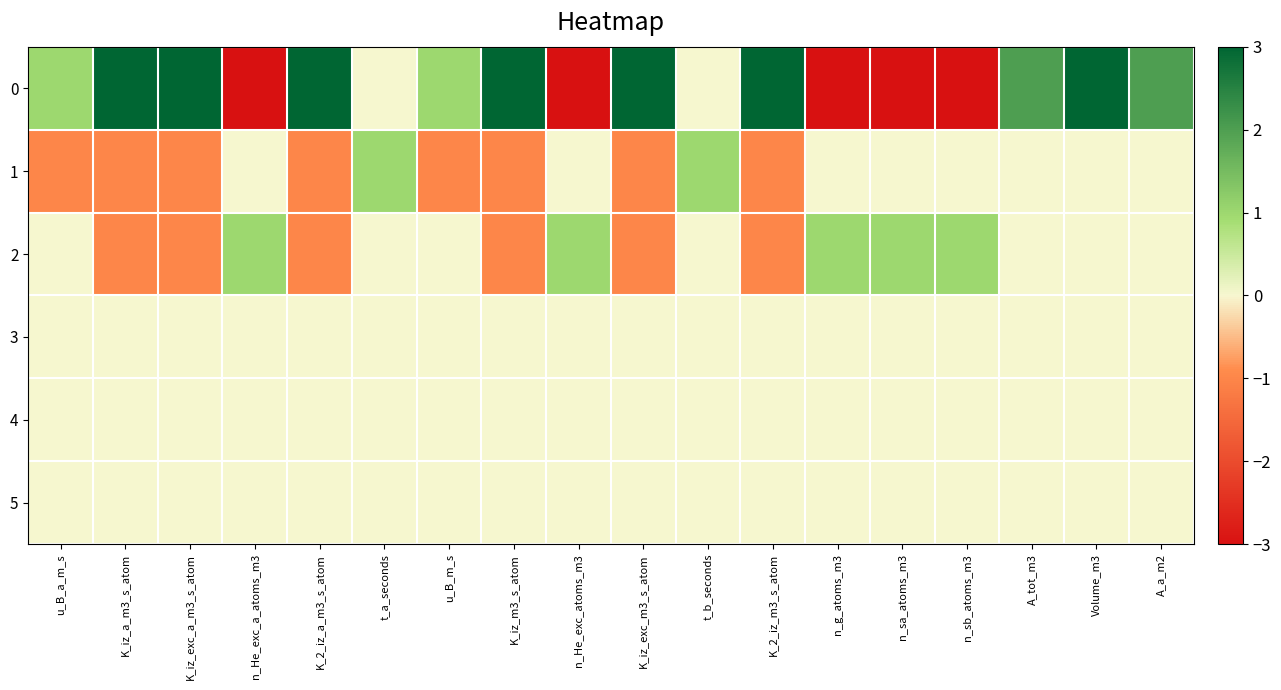

Reading left to right, extract all data points from this chart.

0: u_B_a_m_s=1	K_iz_a_m3_s_atom=3	K_iz_exc_a_m3_s_atom=3	n_He_exc_a_atoms_m3=-3	K_2_iz_a_m3_s_atom=3	t_a_seconds=0	u_B_m_s=1	K_iz_m3_s_atom=3	n_He_exc_atoms_m3=-3	K_iz_exc_m3_s_atom=3	t_b_seconds=0	K_2_iz_m3_s_atom=3	n_g_atoms_m3=-3	n_sa_atoms_m3=-3	n_sb_atoms_m3=-3	A_tot_m3=2	Volume_m3=3	A_a_m2=2
1: u_B_a_m_s=-1	K_iz_a_m3_s_atom=-1	K_iz_exc_a_m3_s_atom=-1	n_He_exc_a_atoms_m3=0	K_2_iz_a_m3_s_atom=-1	t_a_seconds=1	u_B_m_s=-1	K_iz_m3_s_atom=-1	n_He_exc_atoms_m3=0	K_iz_exc_m3_s_atom=-1	t_b_seconds=1	K_2_iz_m3_s_atom=-1	n_g_atoms_m3=0	n_sa_atoms_m3=0	n_sb_atoms_m3=0	A_tot_m3=0	Volume_m3=0	A_a_m2=0
2: u_B_a_m_s=0	K_iz_a_m3_s_atom=-1	K_iz_exc_a_m3_s_atom=-1	n_He_exc_a_atoms_m3=1	K_2_iz_a_m3_s_atom=-1	t_a_seconds=0	u_B_m_s=0	K_iz_m3_s_atom=-1	n_He_exc_atoms_m3=1	K_iz_exc_m3_s_atom=-1	t_b_seconds=0	K_2_iz_m3_s_atom=-1	n_g_atoms_m3=1	n_sa_atoms_m3=1	n_sb_atoms_m3=1	A_tot_m3=0	Volume_m3=0	A_a_m2=0
3: u_B_a_m_s=0	K_iz_a_m3_s_atom=0	K_iz_exc_a_m3_s_atom=0	n_He_exc_a_atoms_m3=0	K_2_iz_a_m3_s_atom=0	t_a_seconds=0	u_B_m_s=0	K_iz_m3_s_atom=0	n_He_exc_atoms_m3=0	K_iz_exc_m3_s_atom=0	t_b_seconds=0	K_2_iz_m3_s_atom=0	n_g_atoms_m3=0	n_sa_atoms_m3=0	n_sb_atoms_m3=0	A_tot_m3=0	Volume_m3=0	A_a_m2=0
4: u_B_a_m_s=0	K_iz_a_m3_s_atom=0	K_iz_exc_a_m3_s_atom=0	n_He_exc_a_atoms_m3=0	K_2_iz_a_m3_s_atom=0	t_a_seconds=0	u_B_m_s=0	K_iz_m3_s_atom=0	n_He_exc_atoms_m3=0	K_iz_exc_m3_s_atom=0	t_b_seconds=0	K_2_iz_m3_s_atom=0	n_g_atoms_m3=0	n_sa_atoms_m3=0	n_sb_atoms_m3=0	A_tot_m3=0	Volume_m3=0	A_a_m2=0
5: u_B_a_m_s=0	K_iz_a_m3_s_atom=0	K_iz_exc_a_m3_s_atom=0	n_He_exc_a_atoms_m3=0	K_2_iz_a_m3_s_atom=0	t_a_seconds=0	u_B_m_s=0	K_iz_m3_s_atom=0	n_He_exc_atoms_m3=0	K_iz_exc_m3_s_atom=0	t_b_seconds=0	K_2_iz_m3_s_atom=0	n_g_atoms_m3=0	n_sa_atoms_m3=0	n_sb_atoms_m3=0	A_tot_m3=0	Volume_m3=0	A_a_m2=0